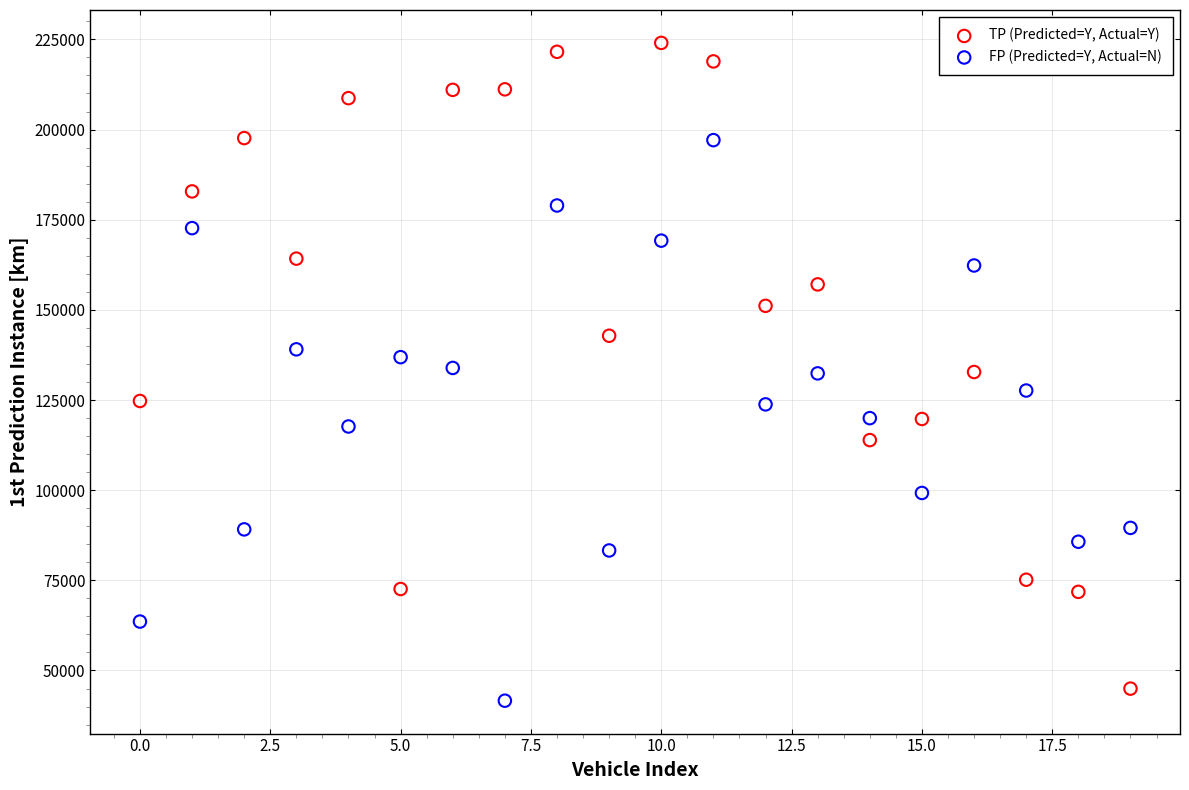

Which series has the largest Y range (max minus min)?

TP (Predicted=Y, Actual=Y)